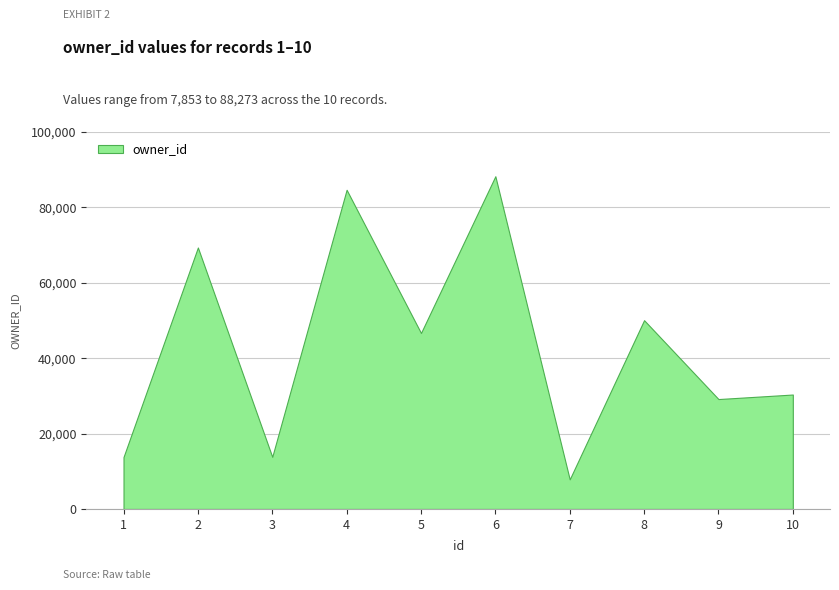

Between 3 and 2, which is larger?

2